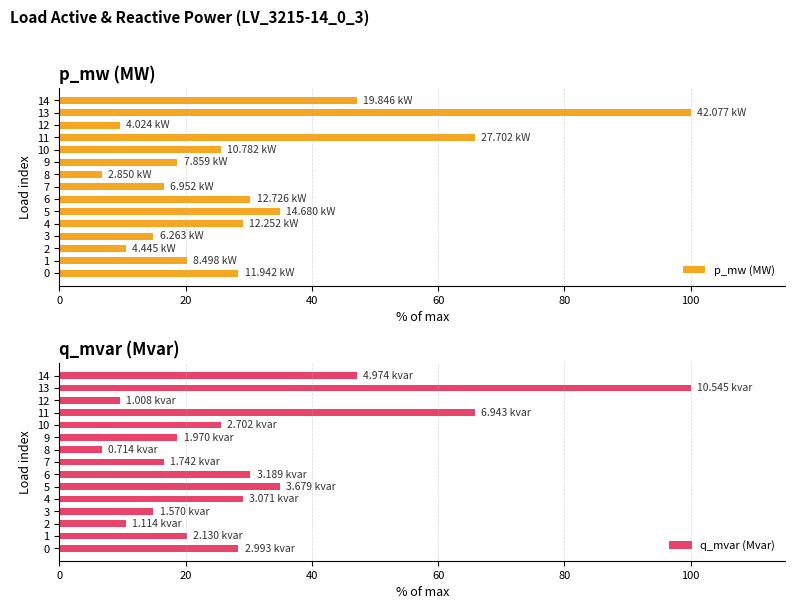

What is the difference between the q_mvar (Mvar) values at 2 and 8?

3.8